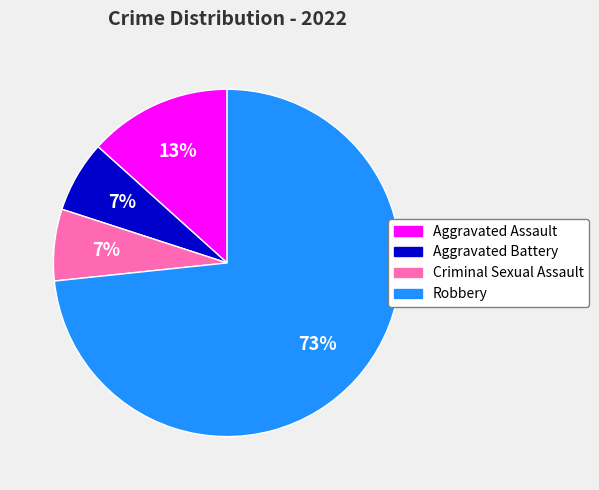

How many segments does this pie chart have?

4